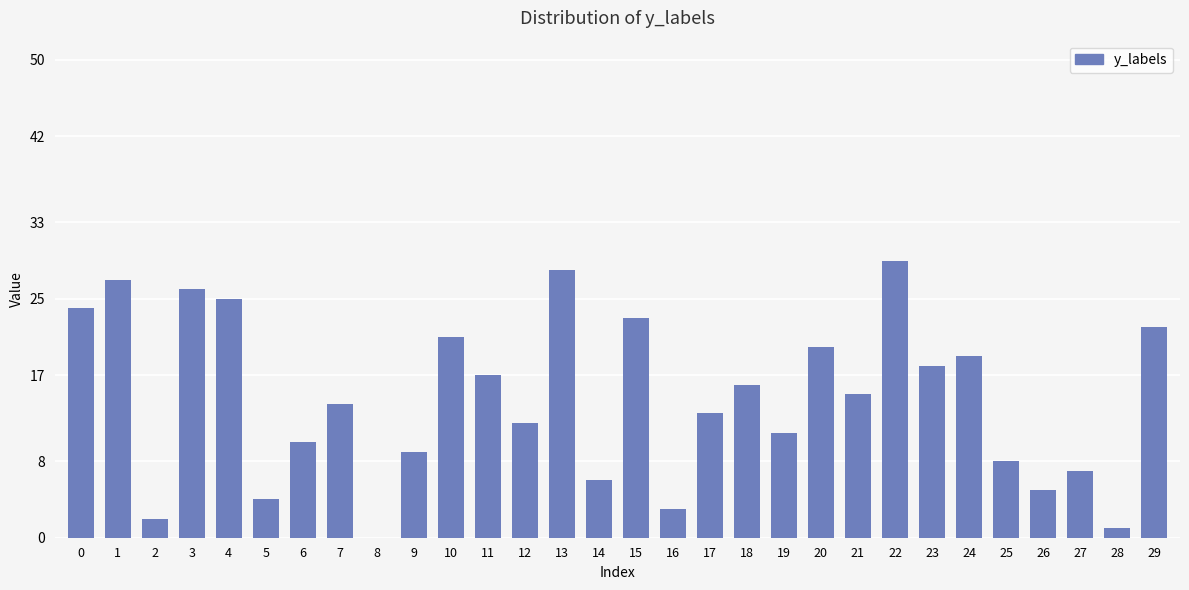

Are the bars horizontal?

No